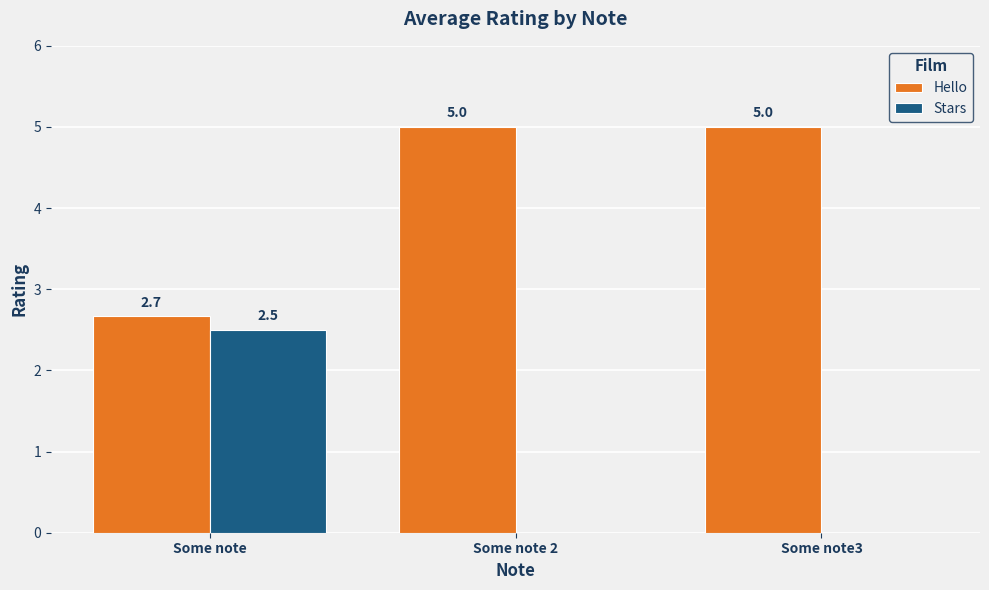

Which series changed the most between Some note and Some note3?

Stars